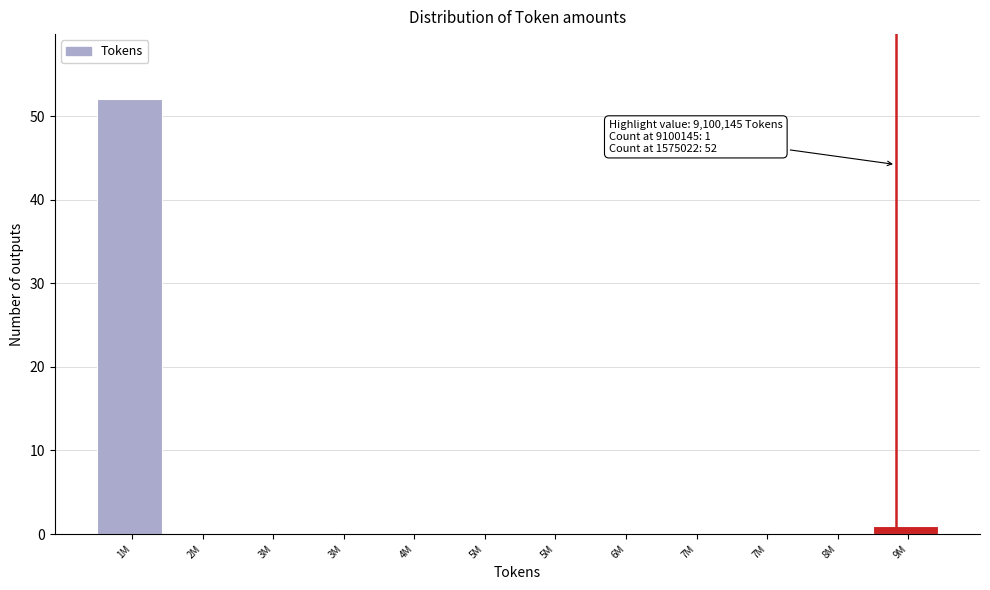

How many distinct data groups are displayed?

1